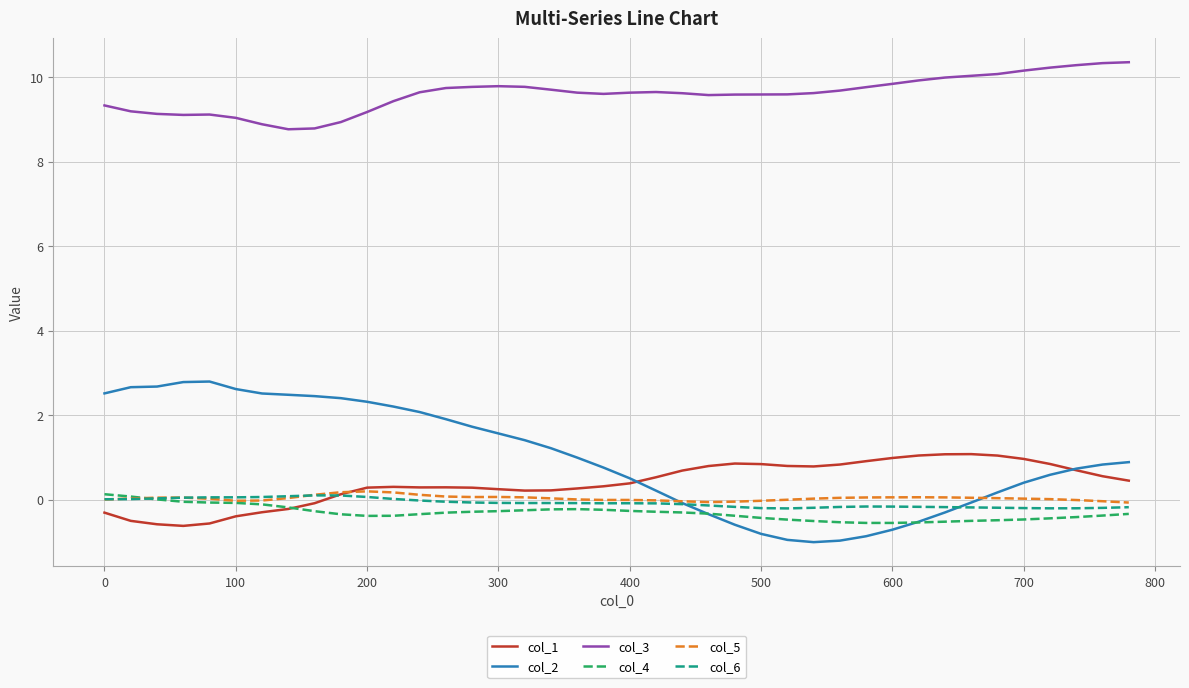

Which series has the widest spread of values?

col_2